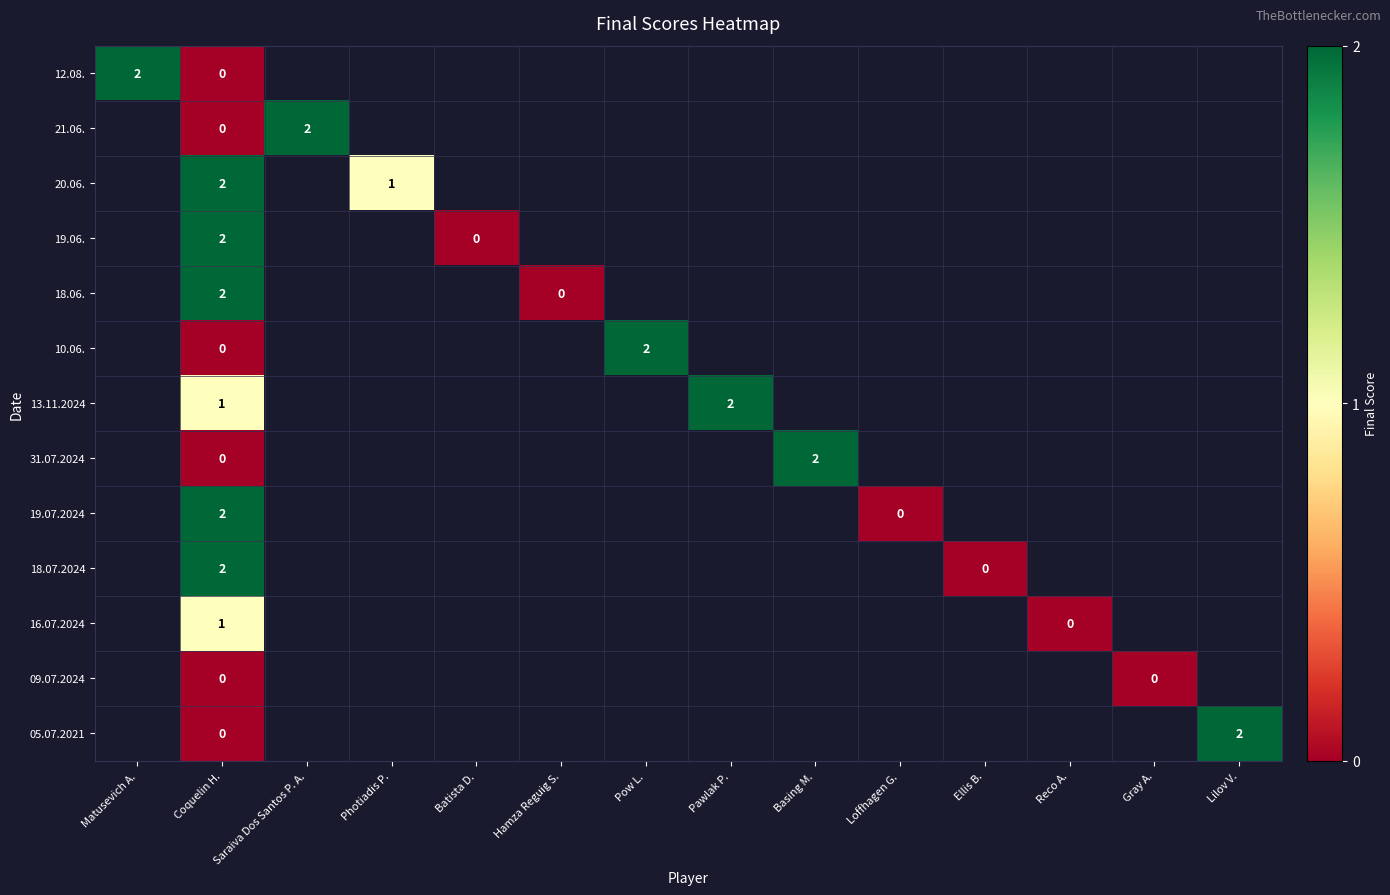

Where is 16.07.2024 nearest to the value 0?

Reco A.